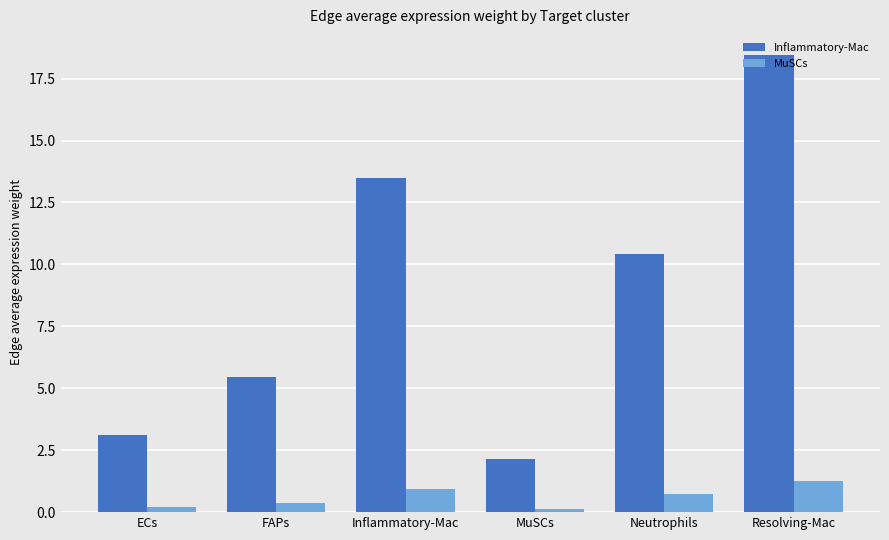

Which series has the widest spread of values?

Inflammatory-Mac